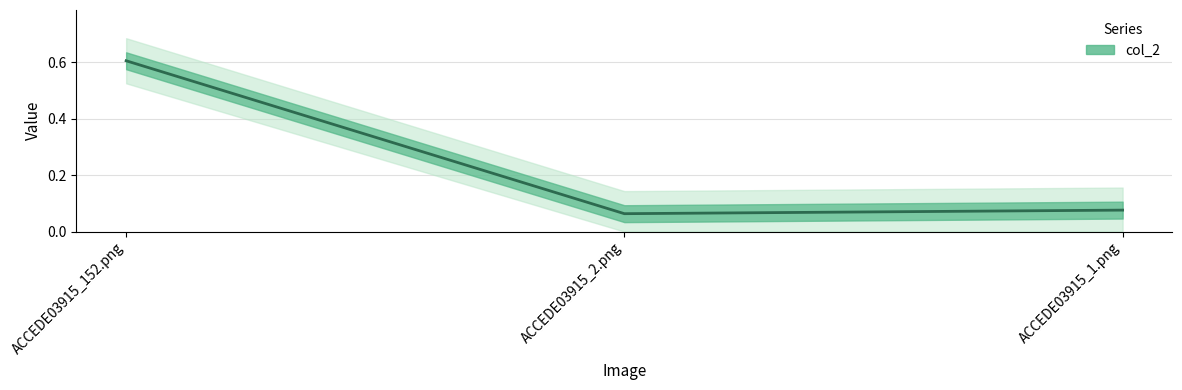

What is the label of the 2nd point from the right?

ACCEDE03915_2.png